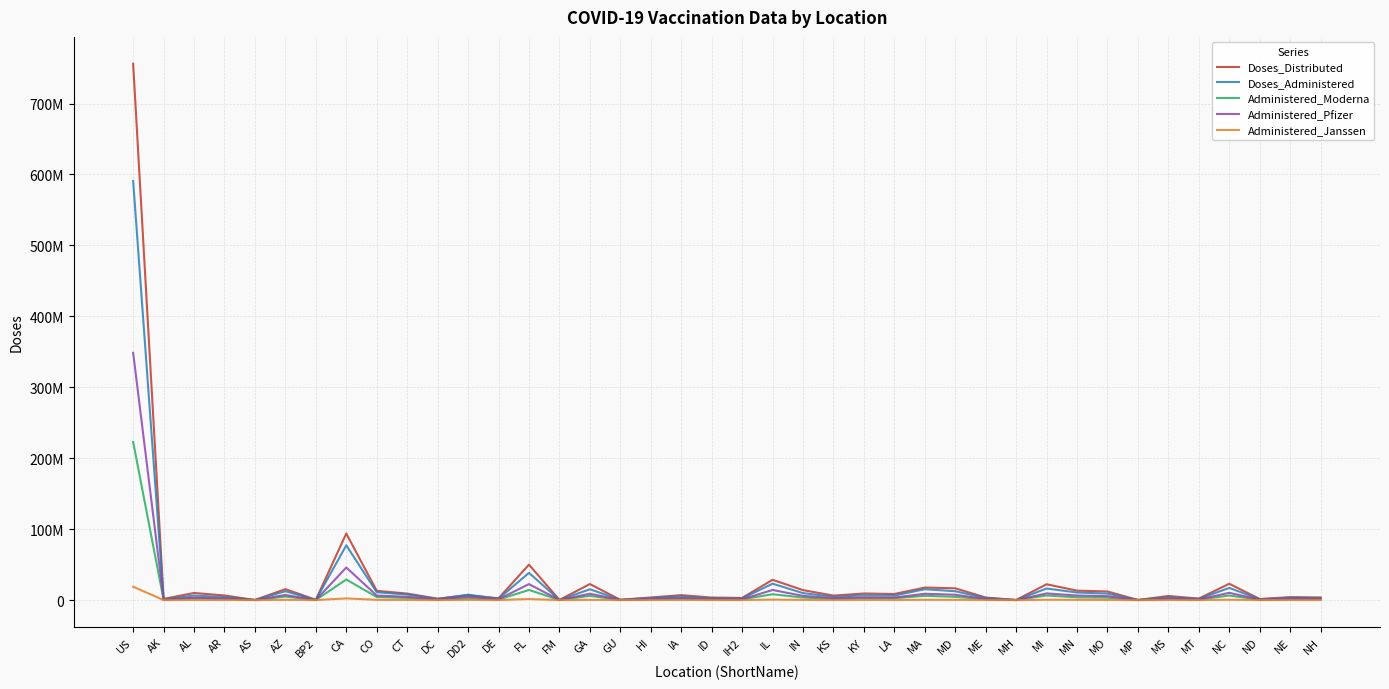

True or false: Doses_Distributed and Administered_Janssen intersect in this chart.

False